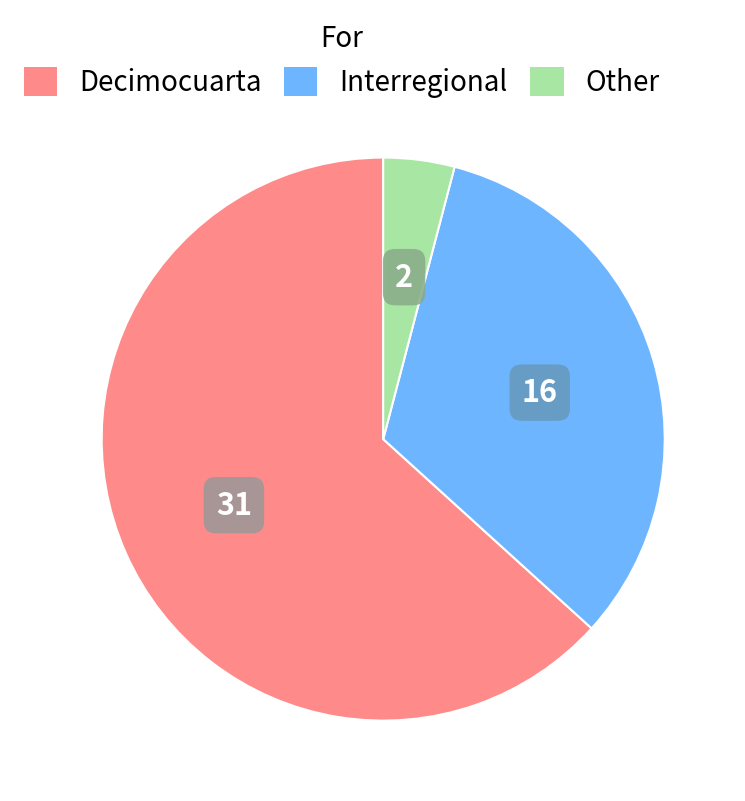

The Interregional slice represents 42% of the pie. True or false?

False